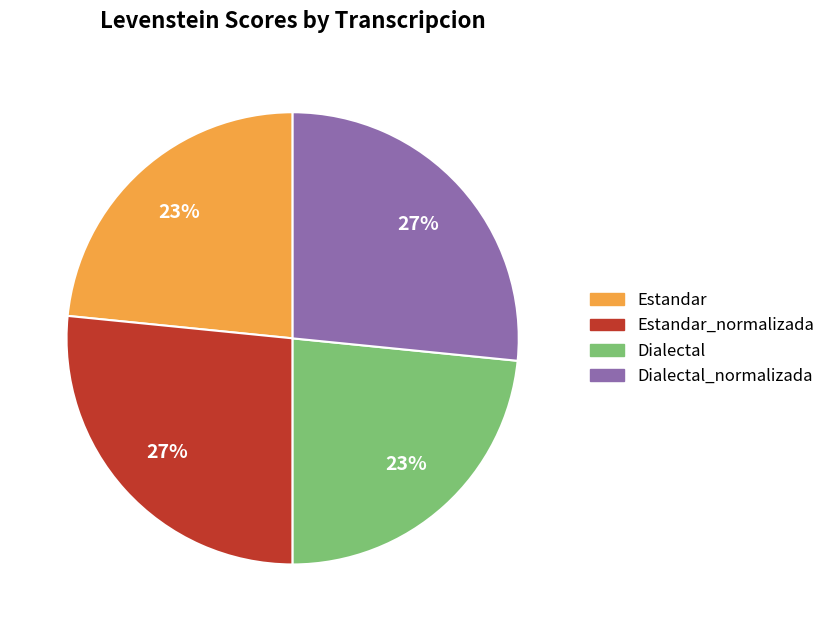

Is there a majority slice in this chart?

No